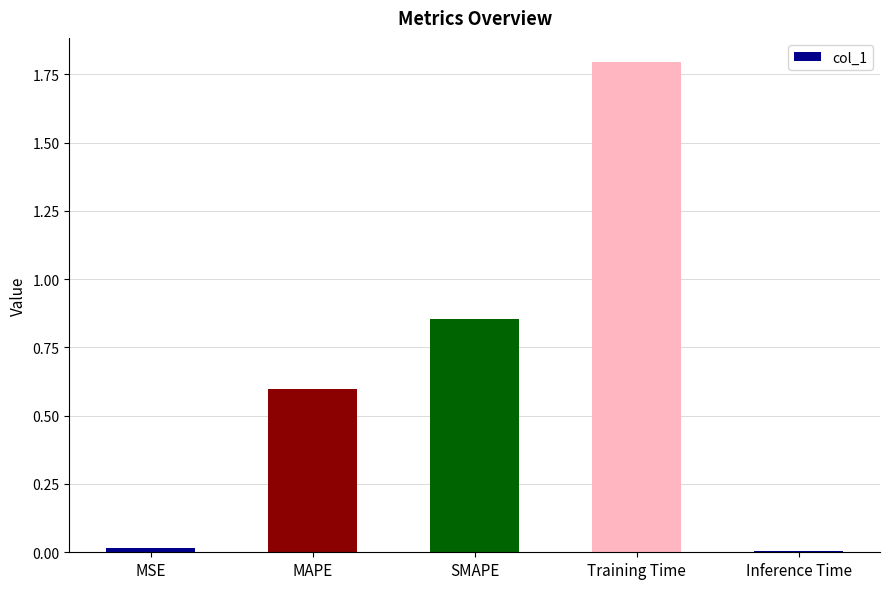

Which has a higher value, MSE or Training Time?

Training Time